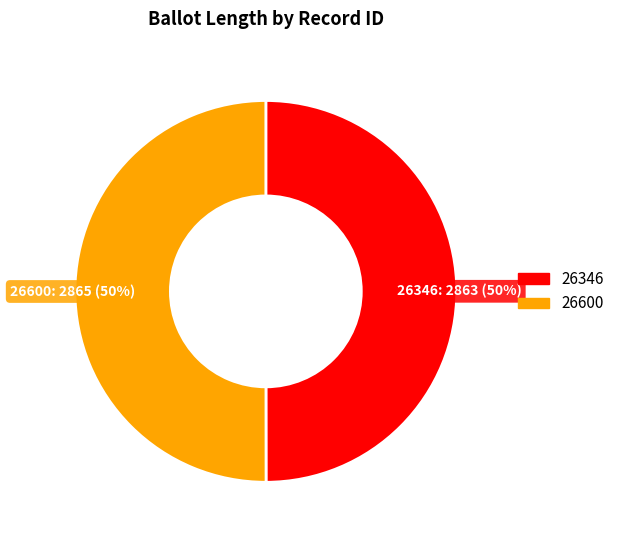

Do 26600 and 26346 together represent more than half of the pie?

Yes